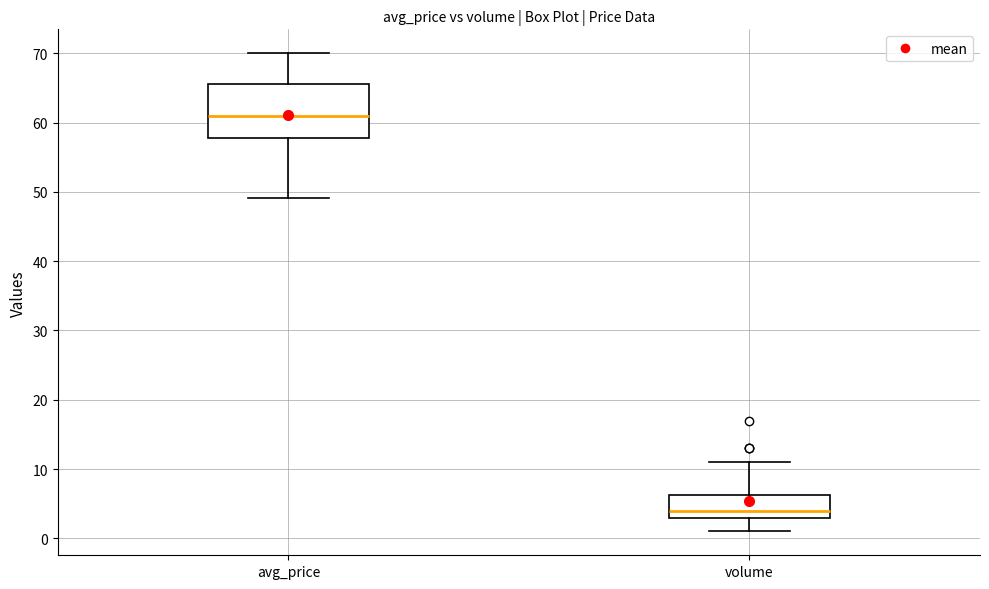

Where is the upper edge of the box for volume on the y-axis? The values are not printed on the chart, so give them approximately, as read against the axis.

6